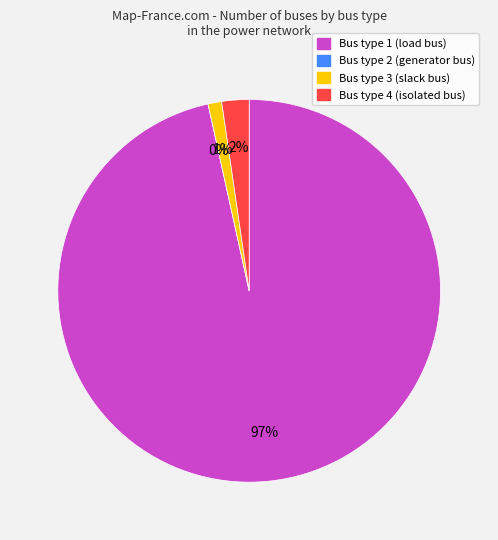

Which category accounts for the majority?

BUS_TYPE_1